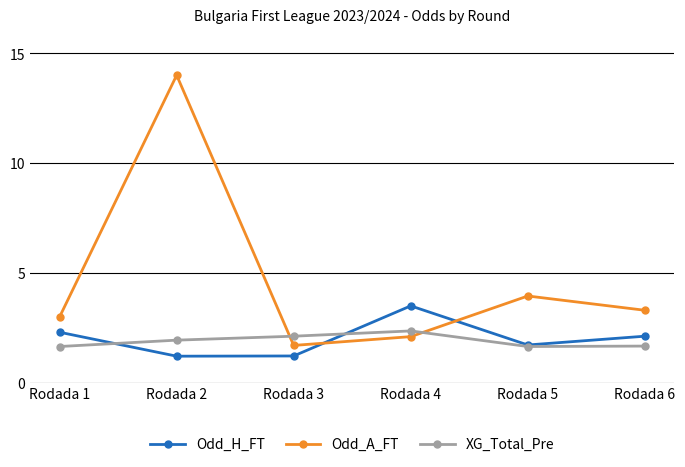

Between Rodada 1 and Rodada 2, which series saw the biggest shift?

Odd_A_FT